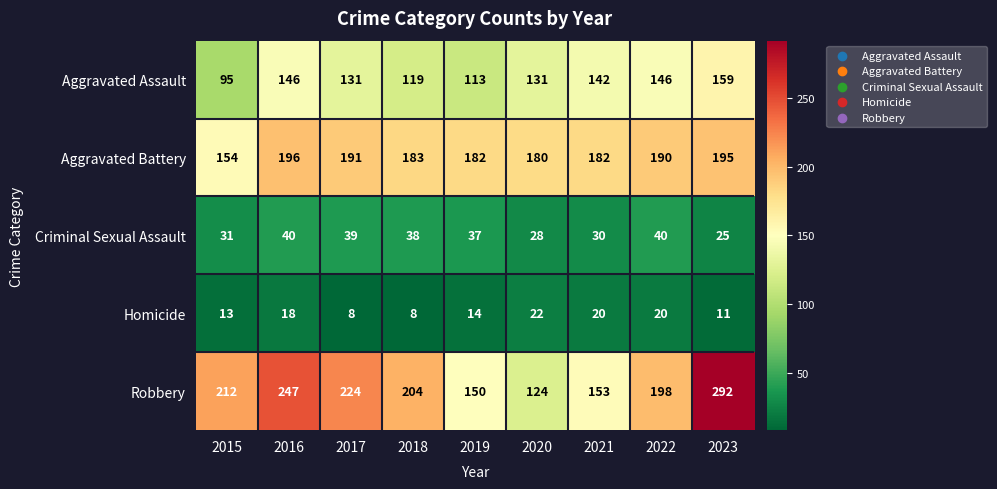

Rank the series at 2022 from highest to lowest value.

Robbery, Aggravated Battery, Aggravated Assault, Criminal Sexual Assault, Homicide